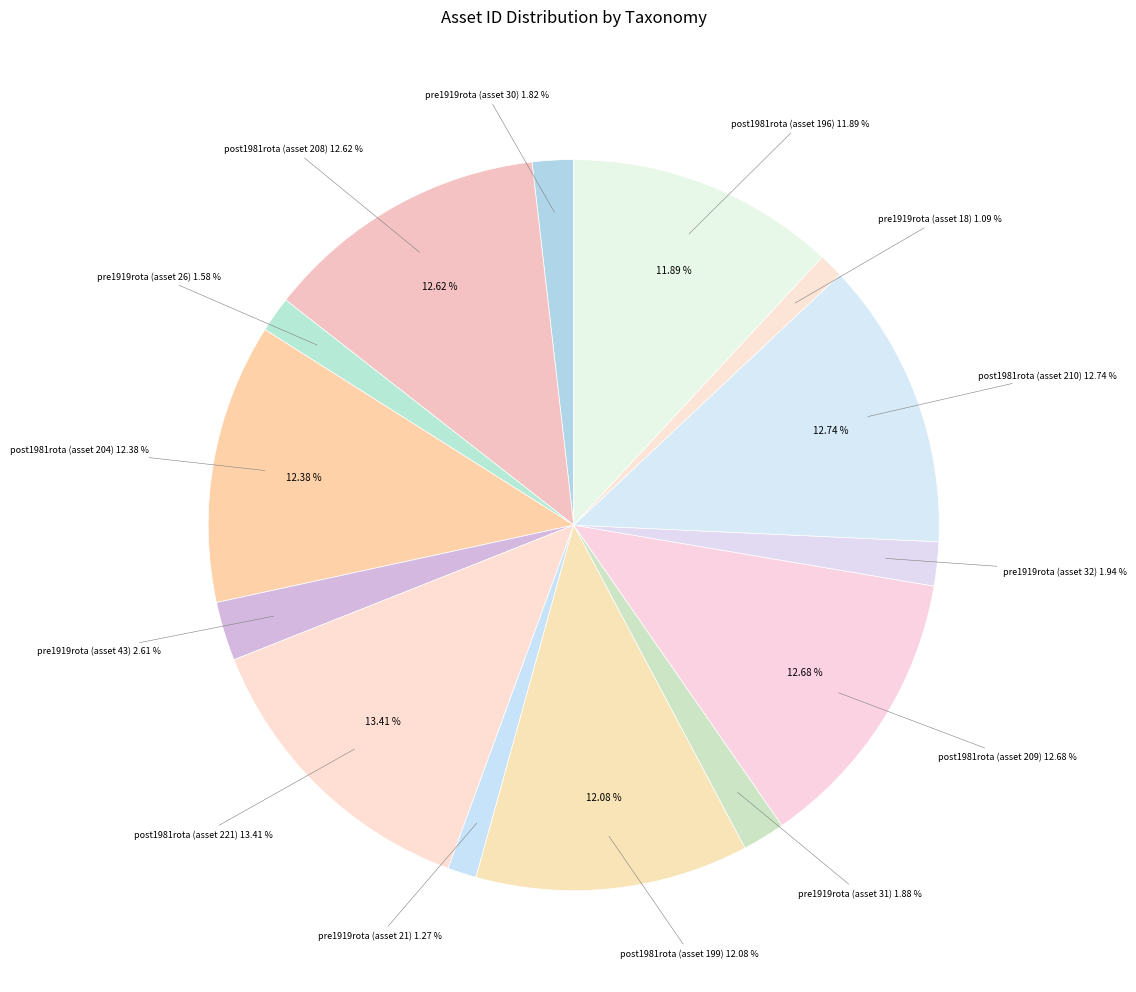

Is there any slice that represents more than half of the pie?

No